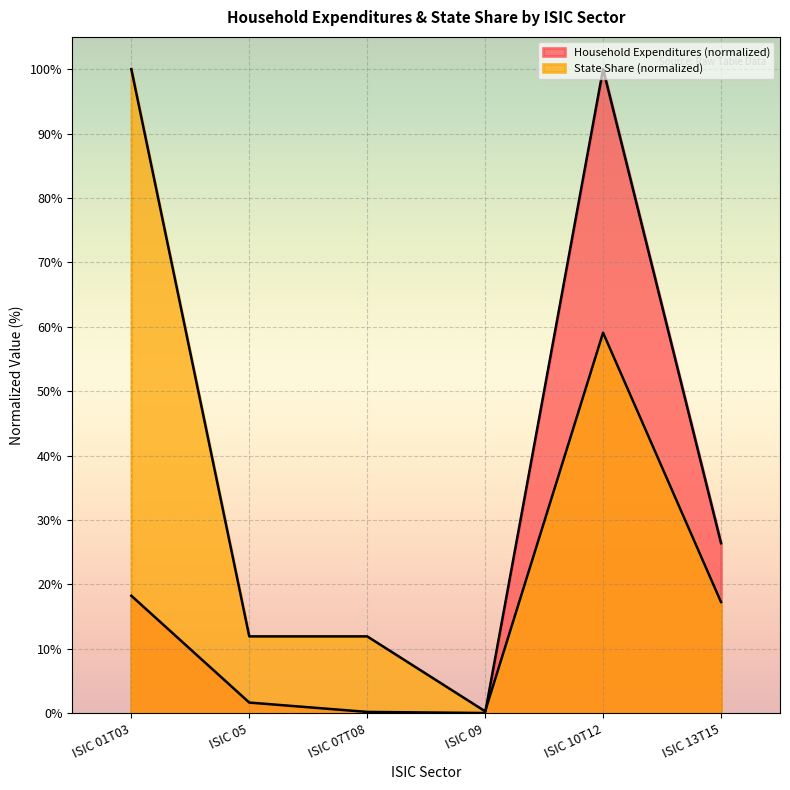

What position from the right is ISIC 09?

3